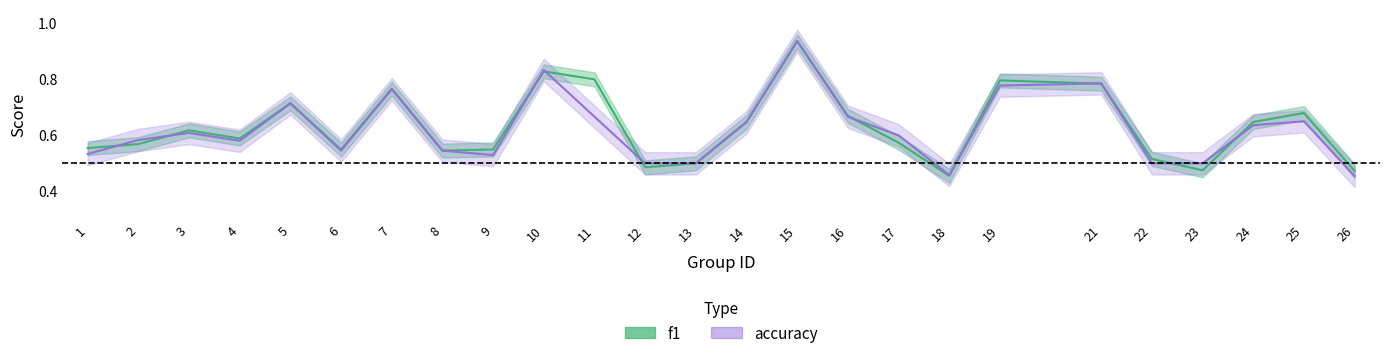

How many lines are shown in the chart?

2